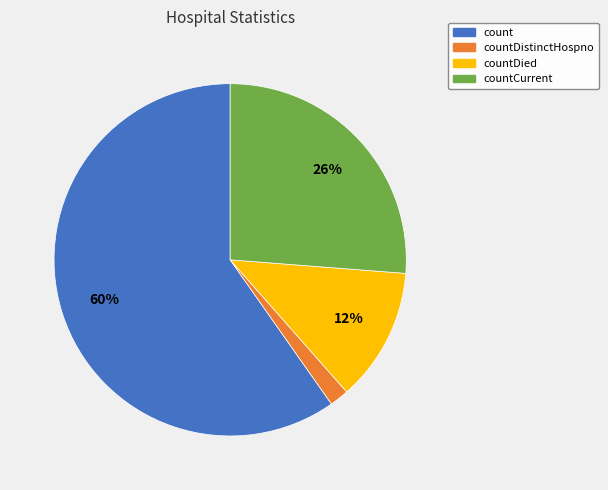

To the nearest percent, what is the average slice percentage?

25%